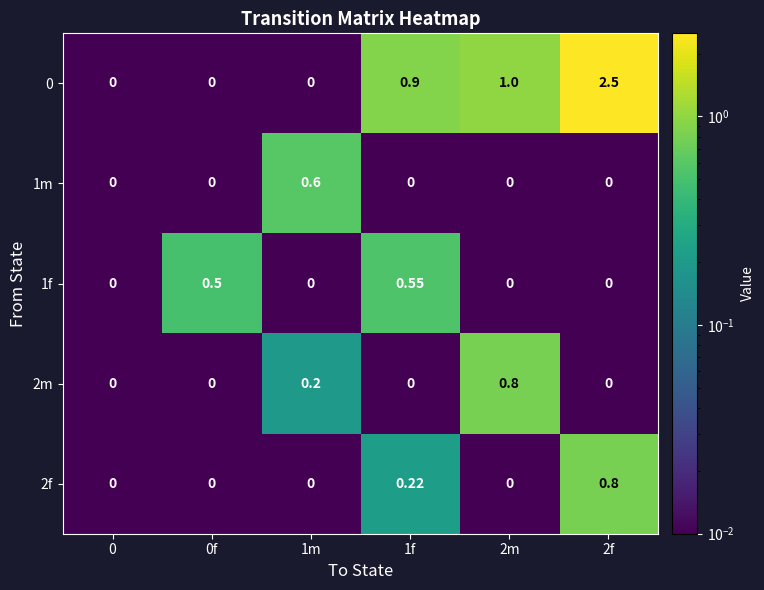

What is the greatest value displayed?

2.5